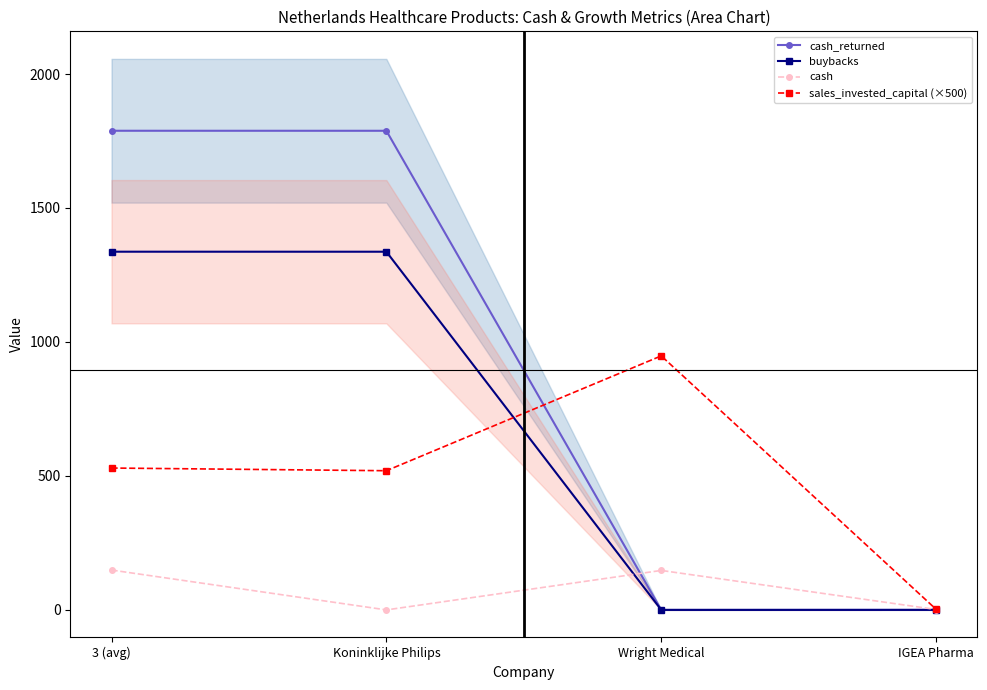

True or false: cash_returned and buybacks cross at least once.

False